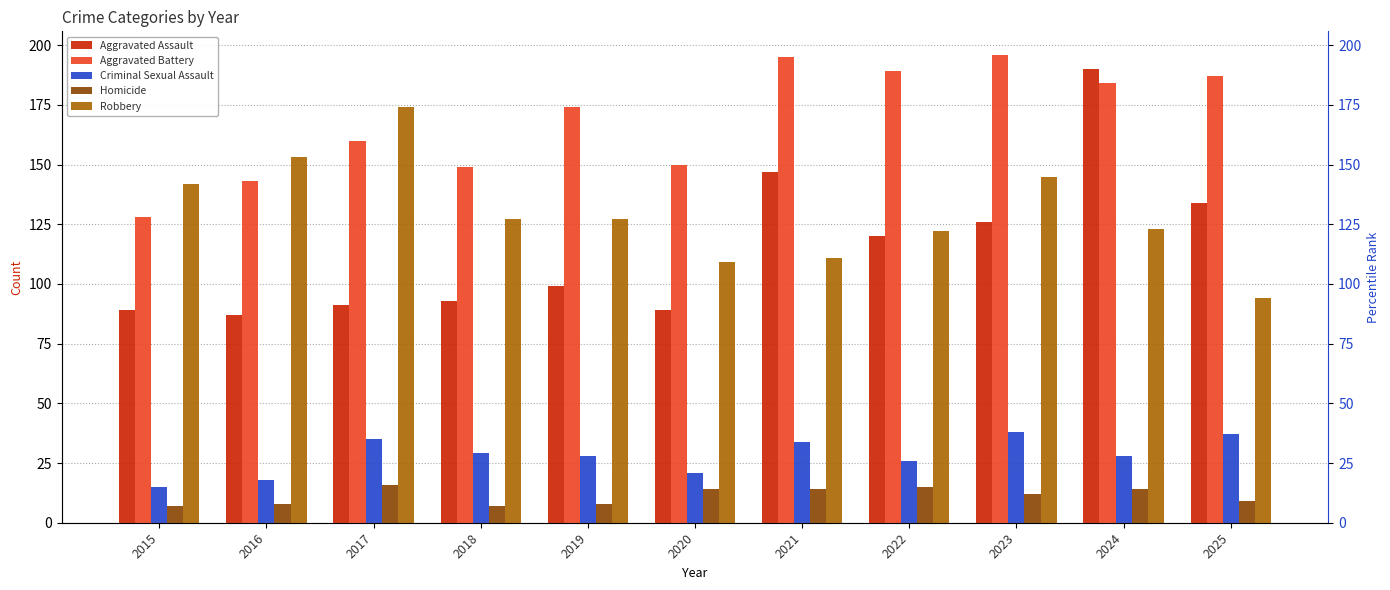

Which series has the largest total across all categories?

Aggravated Battery